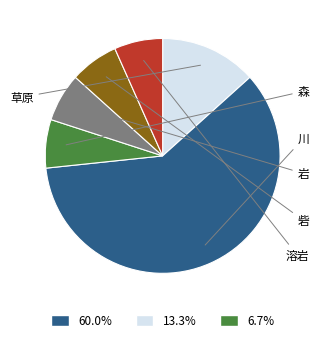

How many segments does this pie chart have?

6